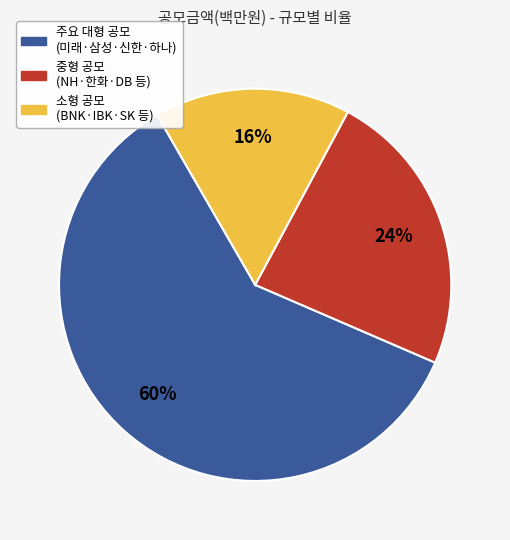

Does any single category account for the majority?

Yes